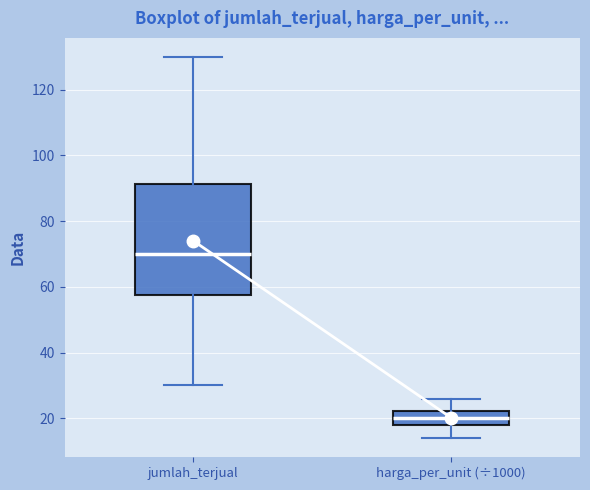

Which box is the tallest, from its lower edge to its upper edge?

jumlah_terjual